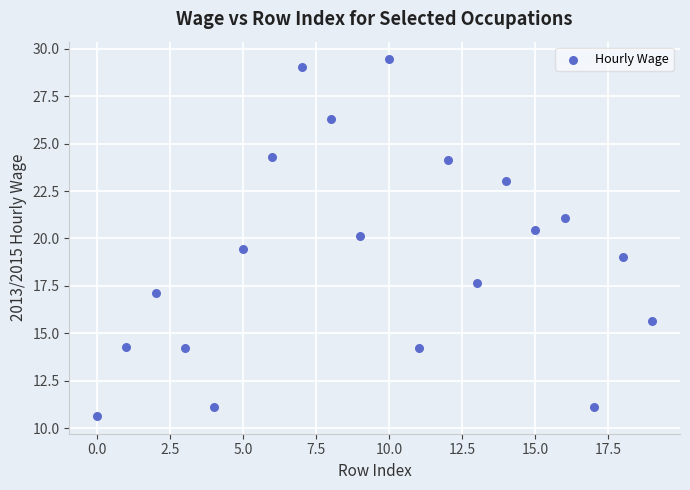

What is the range of Y values (max minus min)?

18.8